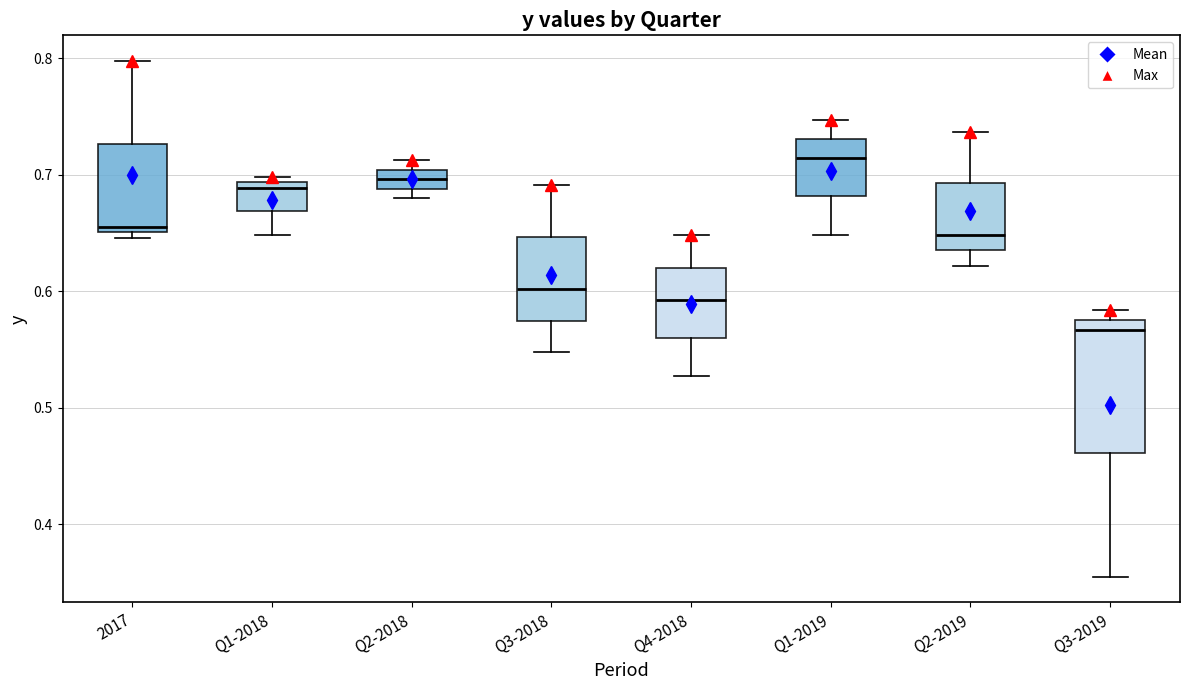

Which box's median line is the lowest?

Q3-2019